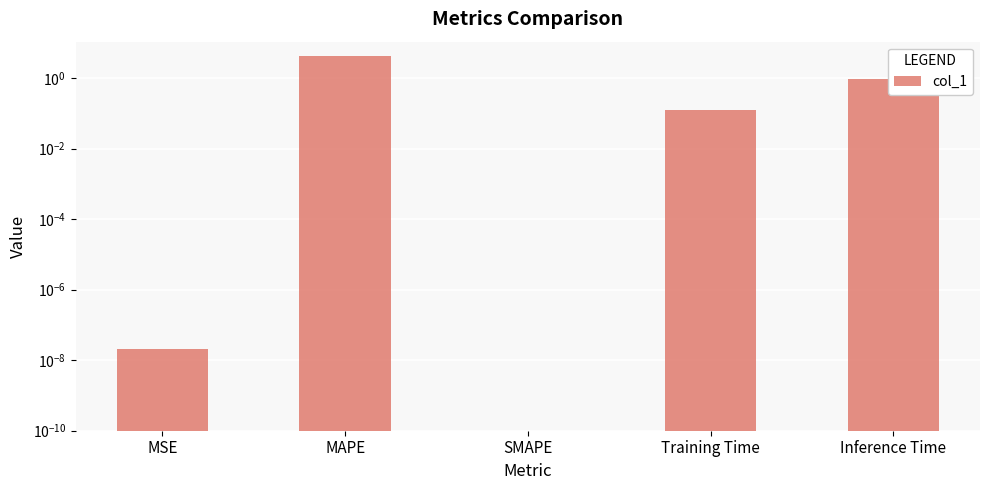

Reading left to right, transcribe all the data shown in this chart.

MSE=0.0	MAPE=4.1	SMAPE=0.0	Training Time=0.1	Inference Time=1.0